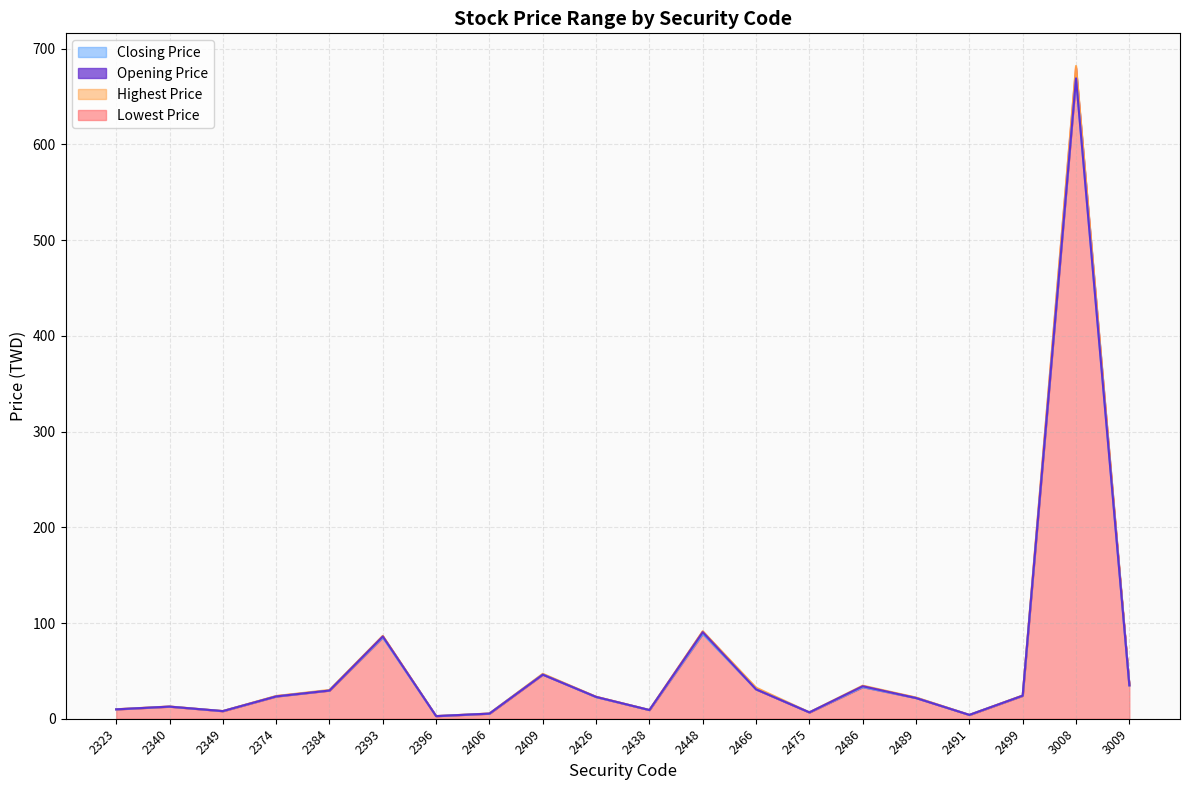

Which series has the widest spread of values?

Highest Price